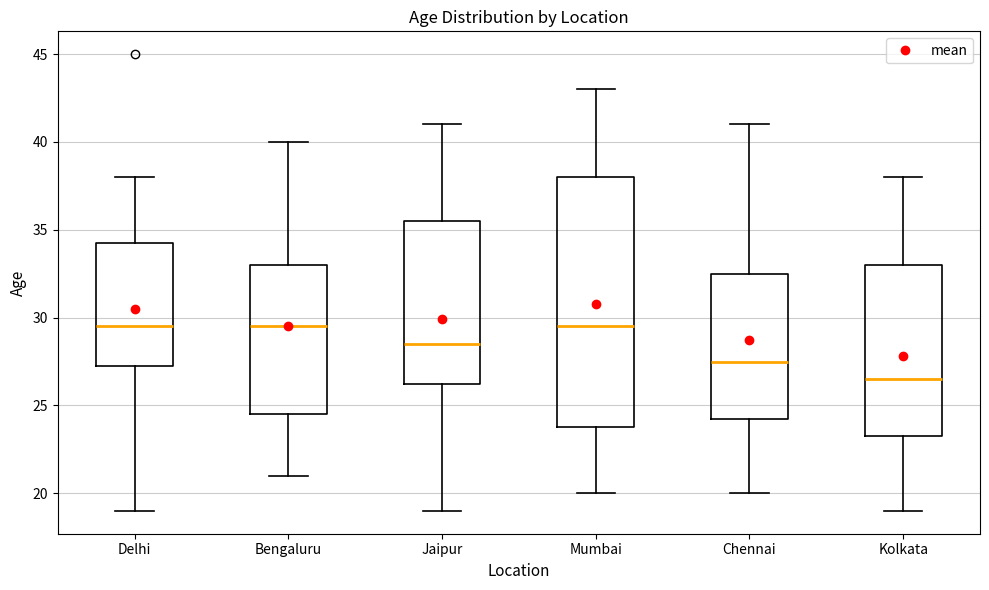

Which box's median line is the lowest?

Kolkata